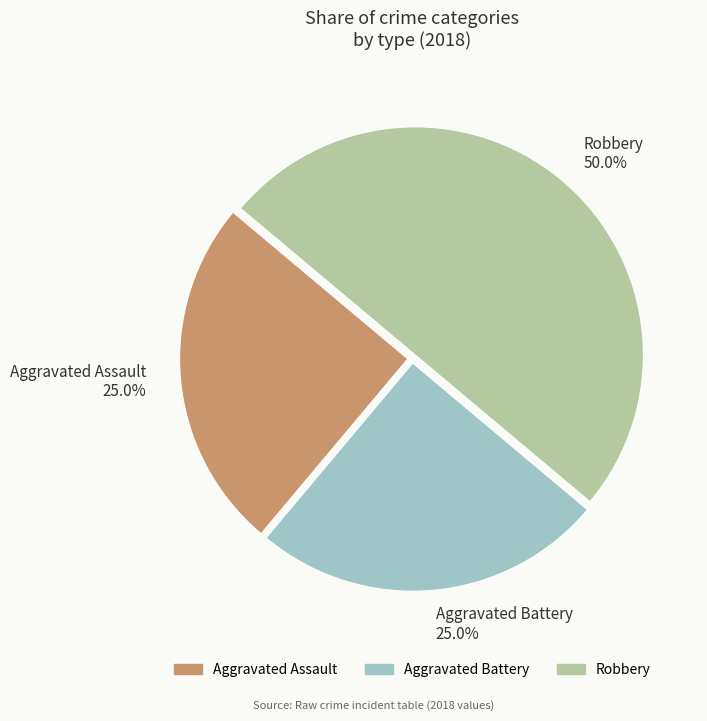

Approximately how many times larger is the value at Aggravated Assault compared to Aggravated Battery?

1.0